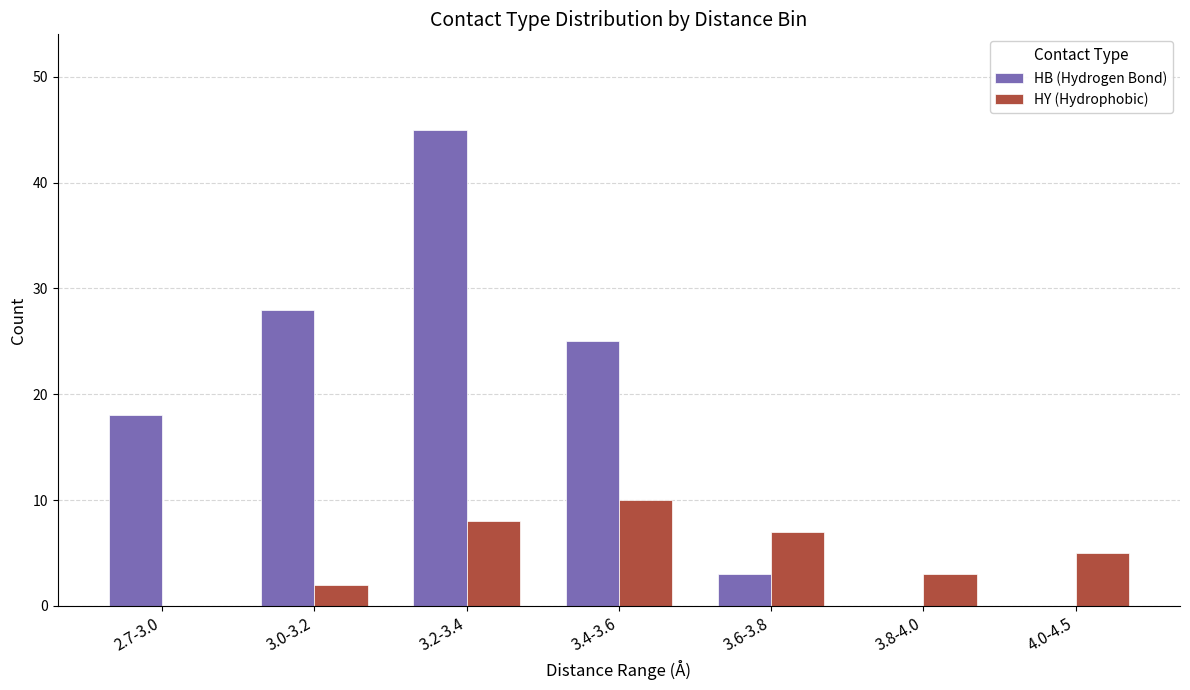

The value of HY (Hydrophobic) at 2.7-3.0 is 0. True or false?

True